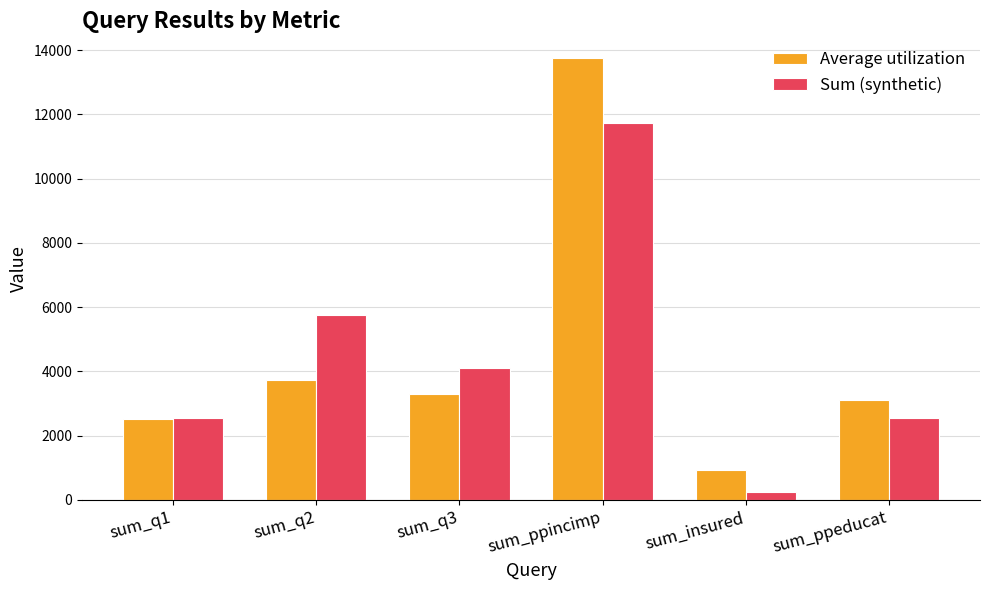

Is it true that Sum (synthetic) equals 5820 at sum_q3?

False